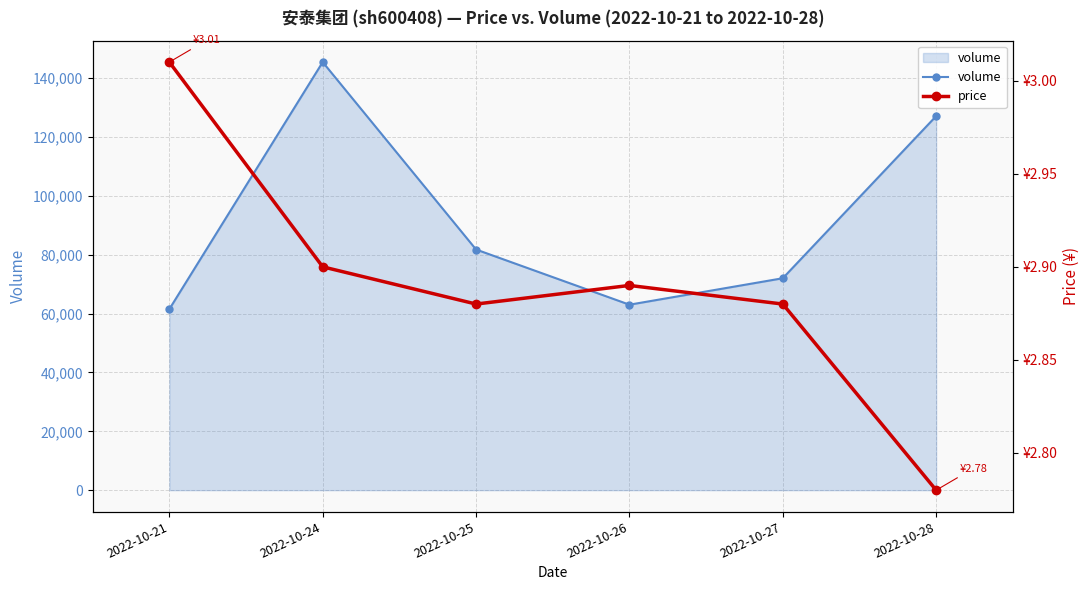

True or false: volume and price intersect in this chart.

False